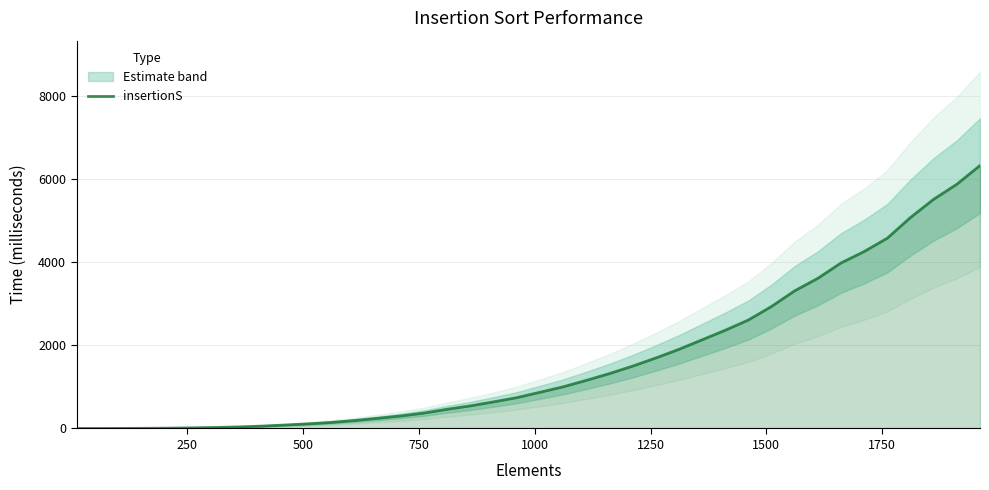

What is the maximum value shown in the chart?

6320